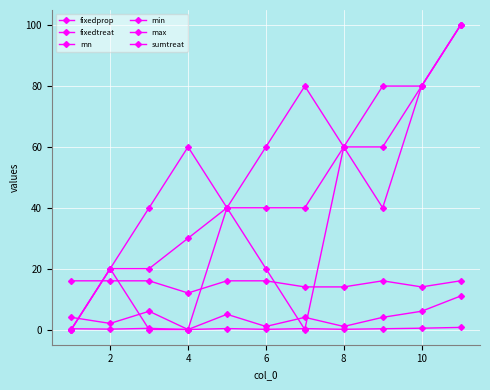

Reading right to left, extract all data points from this chart.

fixedprop: 0.7	0.4	0.2	0.1	0.3	0.1	0.3	0.0	0.4	0.1	0.2
fixedtreat: 11.0	6.0	4.0	1.0	4.0	1.0	5.0	0.0	6.0	2.0	4.0
mn: 100.0	80.0	60.0	60.0	40.0	40.0	40.0	30.0	20.0	20.0	0.0
min: 100.0	80.0	40.0	60.0	0.0	20.0	40.0	0.0	0.0	20.0	0.0
max: 100.0	80.0	80.0	60.0	80.0	60.0	40.0	60.0	40.0	20.0	0.0
sumtreat: 16.0	14.0	16.0	14.0	14.0	16.0	16.0	12.0	16.0	16.0	16.0